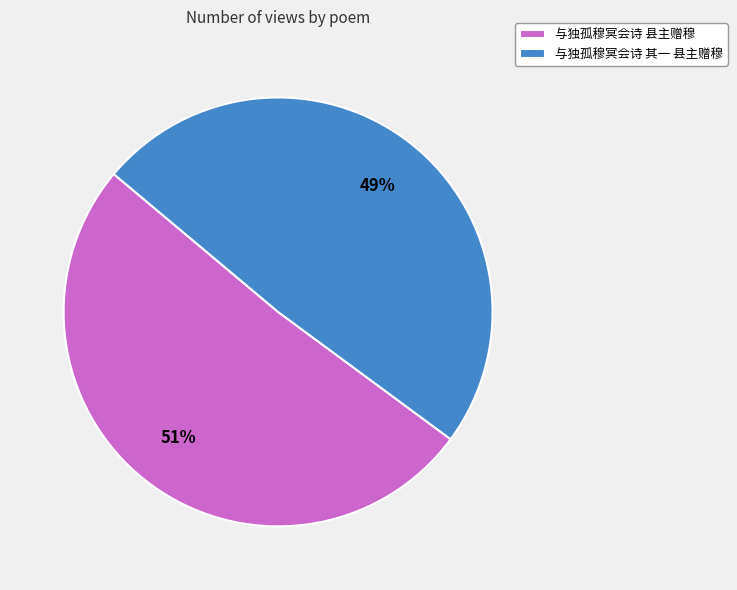

The 与独孤穆冥会诗 其一 县主赠穆 slice represents 41% of the pie. True or false?

False